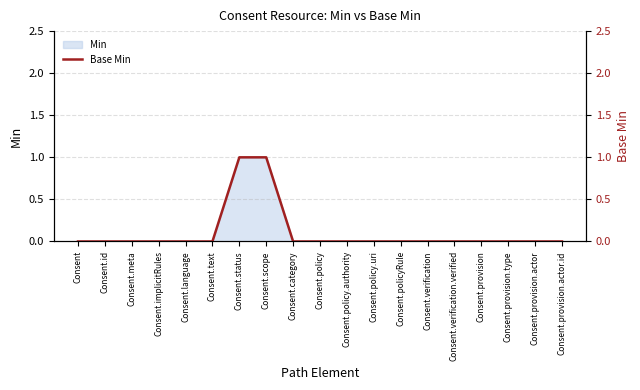

Rank the categories by value from highest to lowest.

Consent.status, Consent.scope, Consent, Consent.id, Consent.meta, Consent.implicitRules, Consent.language, Consent.text, Consent.category, Consent.policy, Consent.policy.authority, Consent.policy.uri, Consent.policyRule, Consent.verification, Consent.verification.verified, Consent.provision, Consent.provision.type, Consent.provision.actor, Consent.provision.actor.id